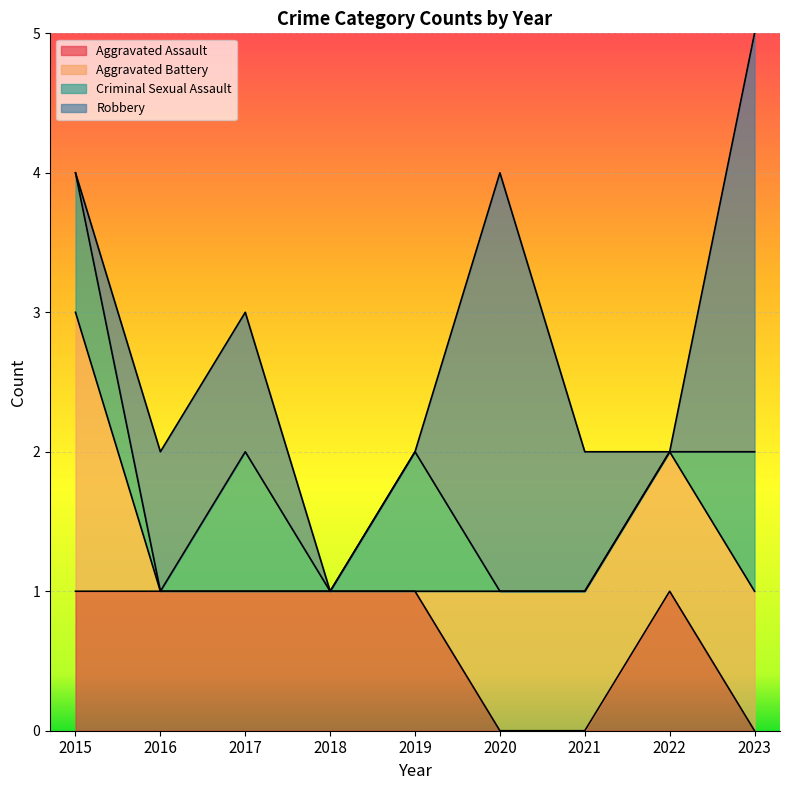

What is the total value across all series at 2023?

5